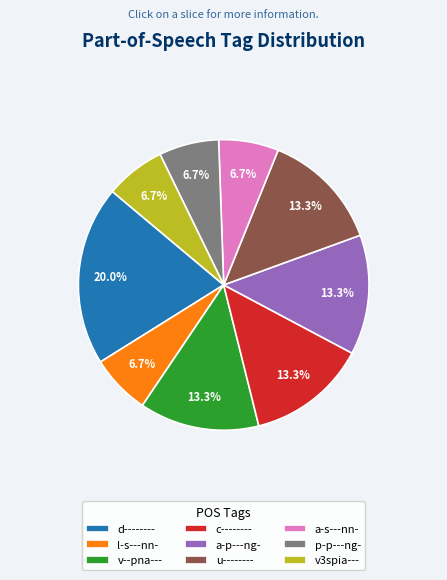

Which has a higher value, v--pna--- or d--------?

d--------